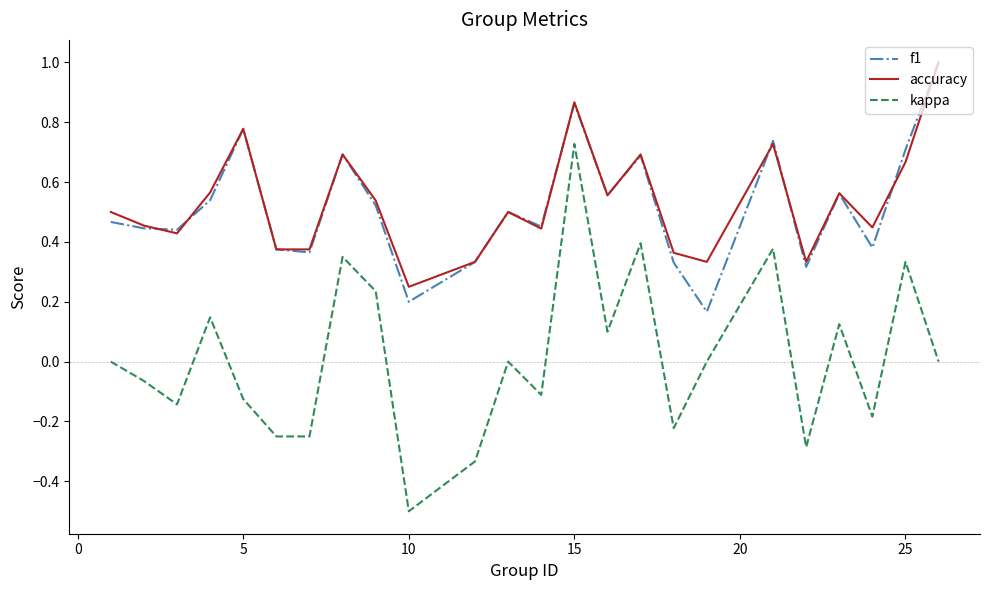

True or false: kappa and f1 intersect in this chart.

False